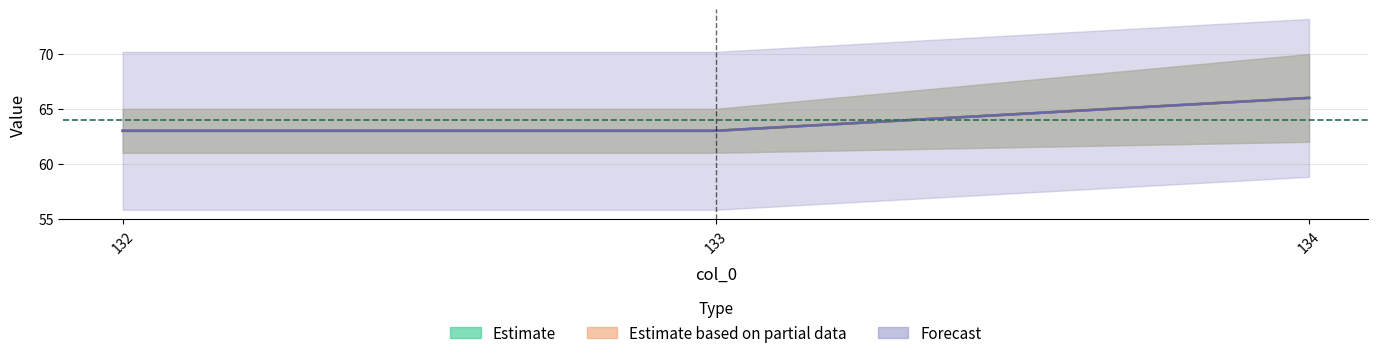

Read the col_1 value at 134.0.

66